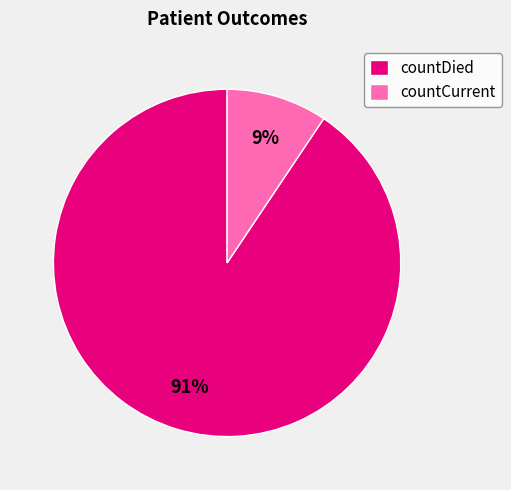

To the nearest percent, what percentage of the pie is countDied?

91%